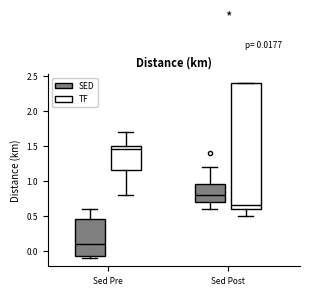

Which box is the tallest, from its lower edge to its upper edge?

Sed Post (TF)